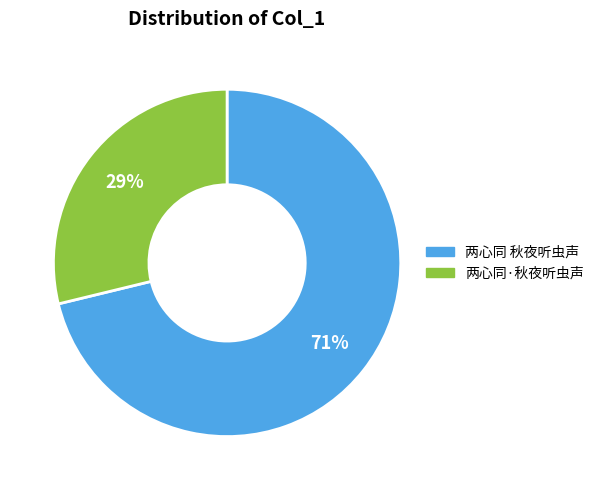

Do 两心同·秋夜听虫声 and 两心同 秋夜听虫声 together represent more than half of the pie?

Yes